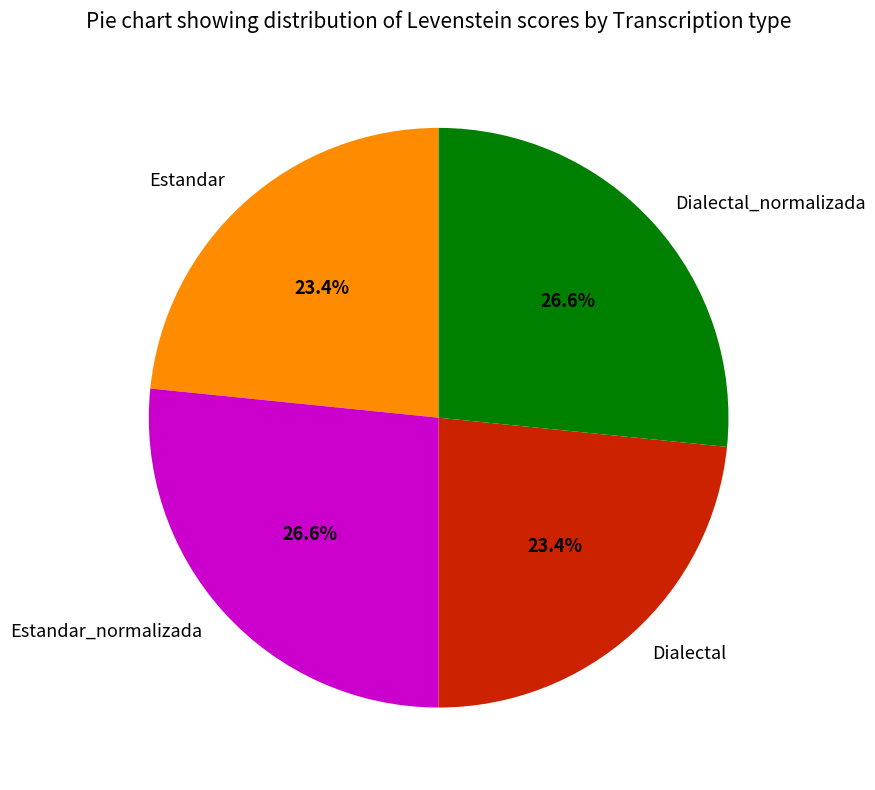

What is the ratio of the value at Estandar_normalizada to the value at Dialectal_normalizada?

1.0